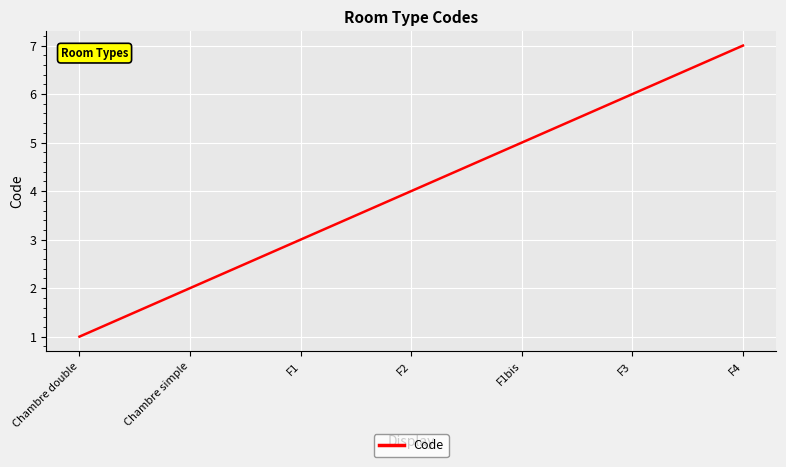

What is the difference between the second highest and minimum values?

5